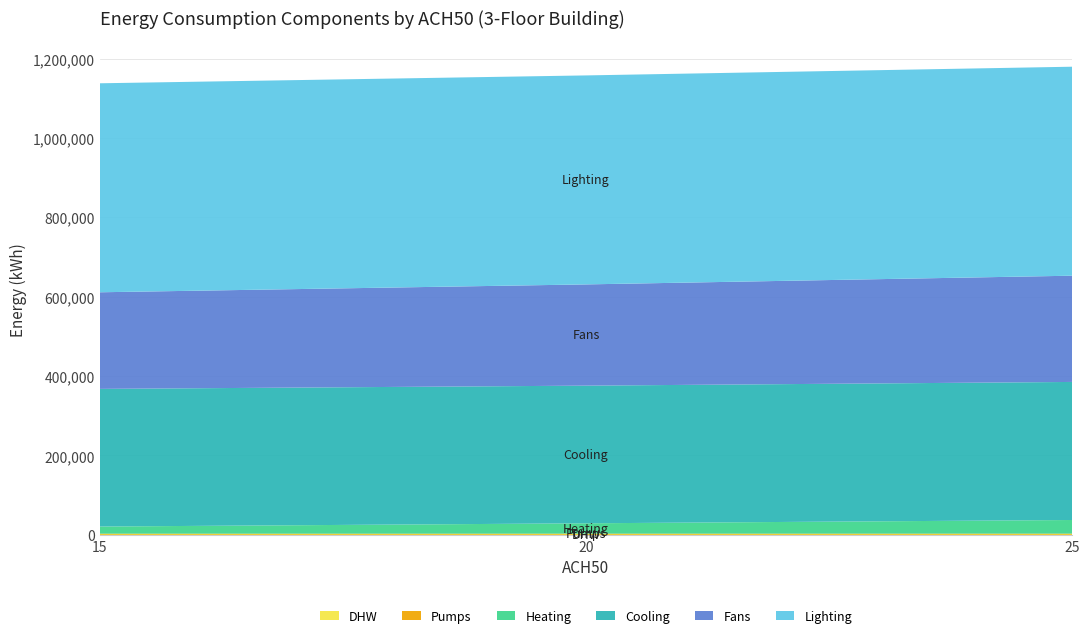

Reading left to right, transcribe all the data shown in this chart.

DHW: 15=1017.5	20=1017.6	25=1017.6
Pumps: 15=1909.2	20=1970.2	25=2035.8
Heating: 15=18019.3	20=26113.5	25=34369.7
Cooling: 15=346789.9	20=346823.2	25=347832.7
Fans: 15=243421.1	20=255068.6	25=267694.2
Lighting: 15=526557.8	20=526557.8	25=526557.8